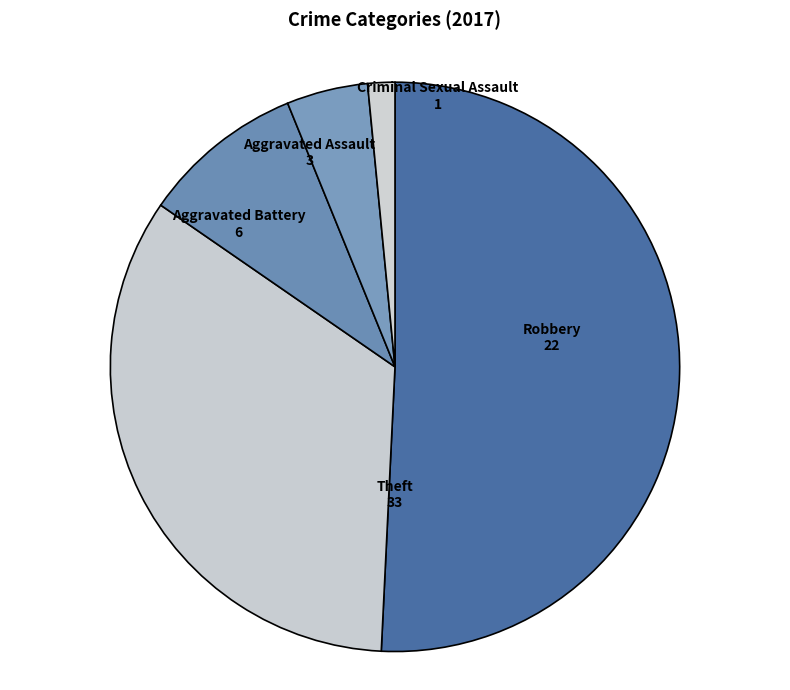

True or false: Aggravated Battery accounts for 1% of the total.

False